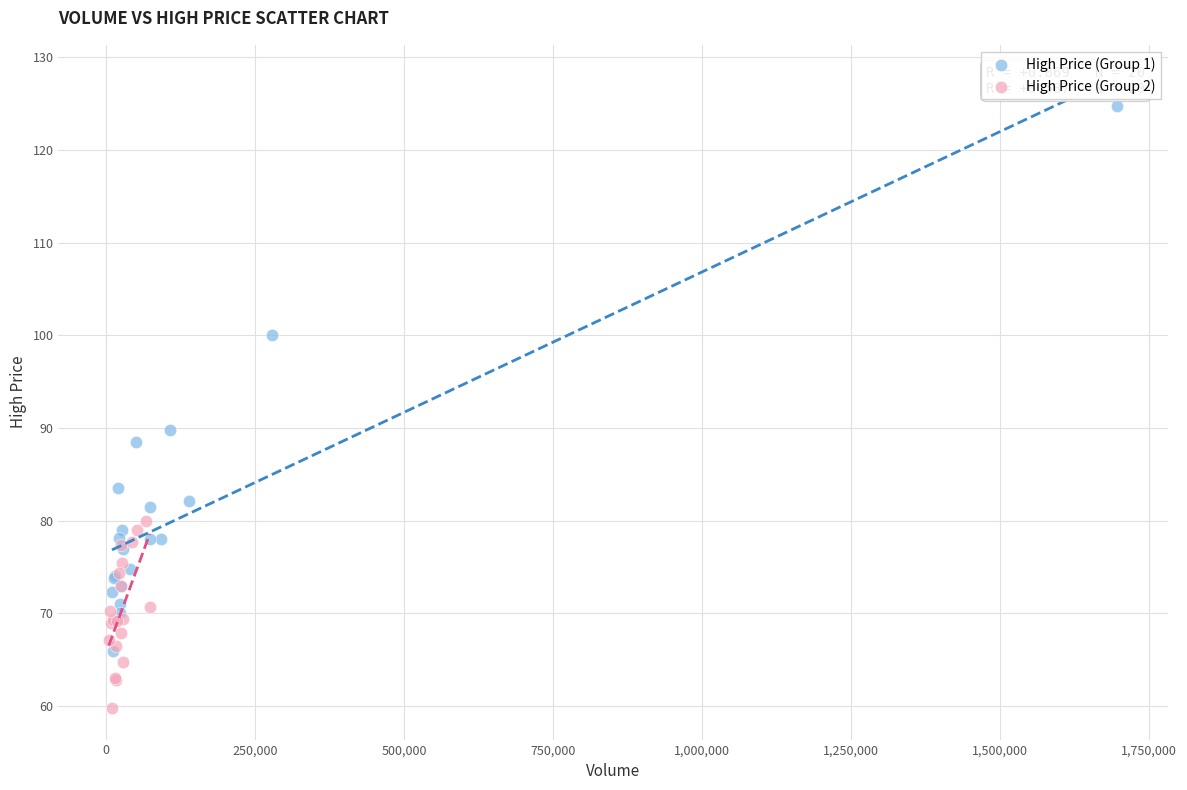

What are all the series names shown in the legend?

High Price (Group 1), High Price (Group 2)